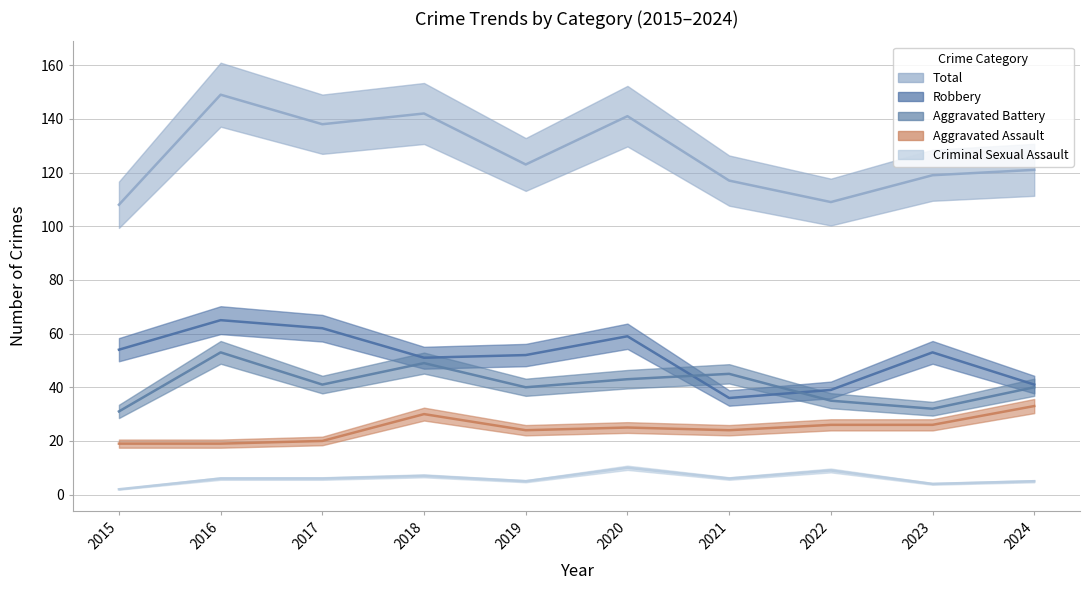

What is the sum of all Aggravated Battery values?

409